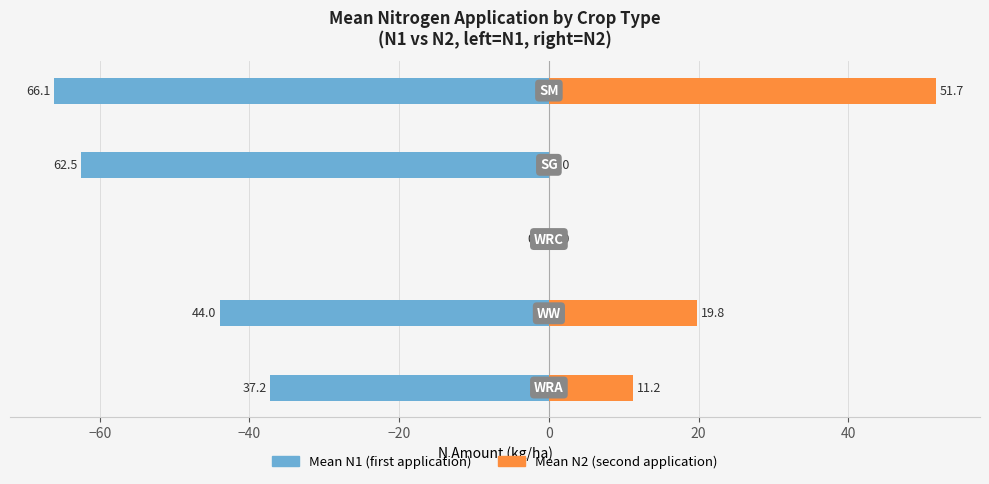

Is it true that Mean N2 (second application) equals 31.7 at −60?

False